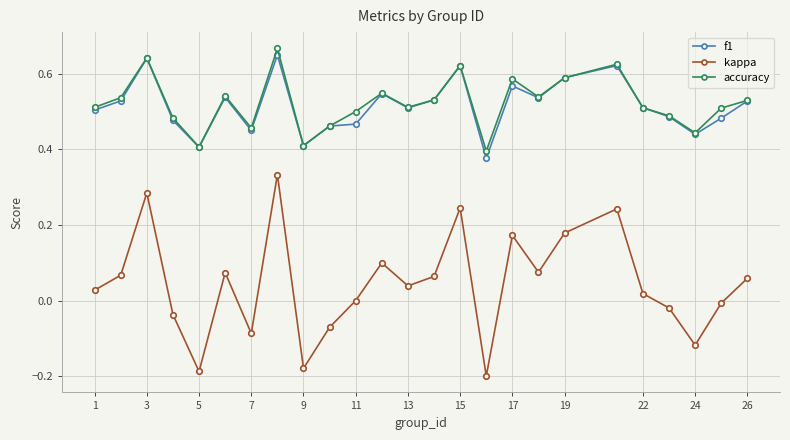

How many interior local peaks does the kappa series have?

7